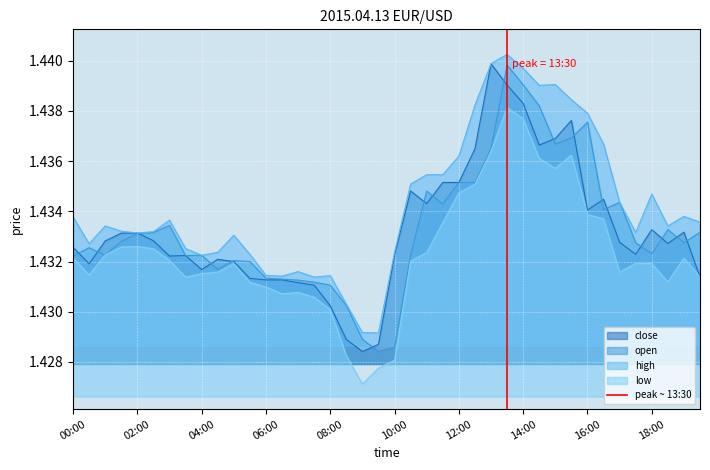

Is it true that close equals 2.0 at 14:00?

False